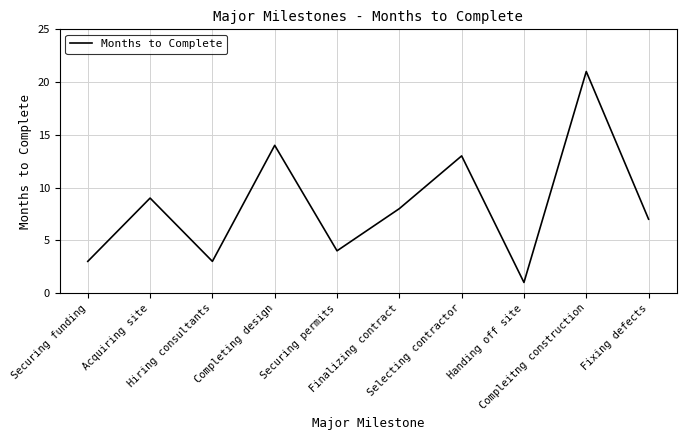

True or false: the data shows 9 at Acquiring site.

True